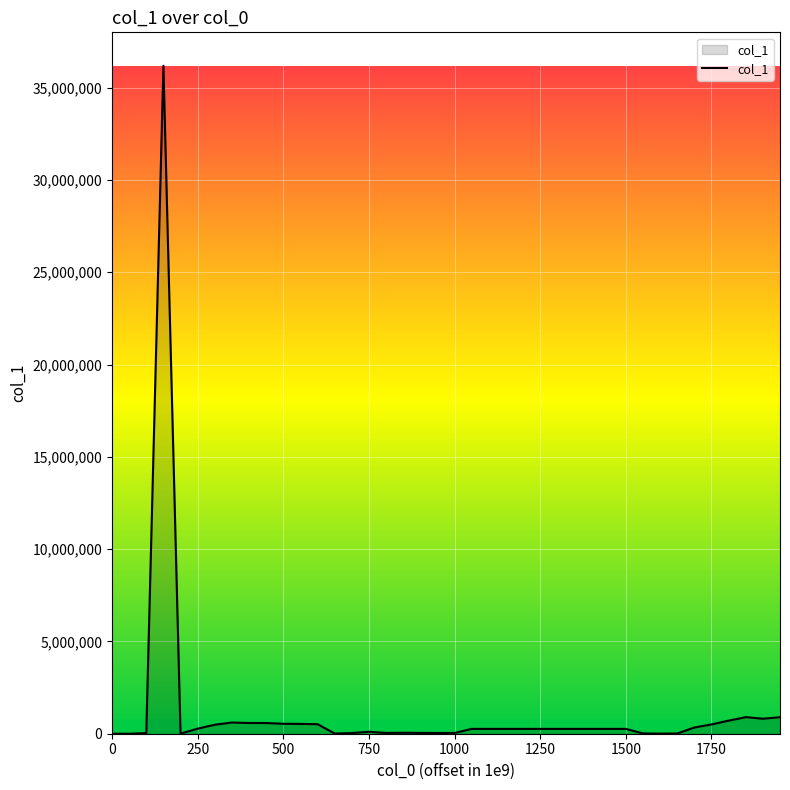

What is the greatest value displayed?

36186020.7